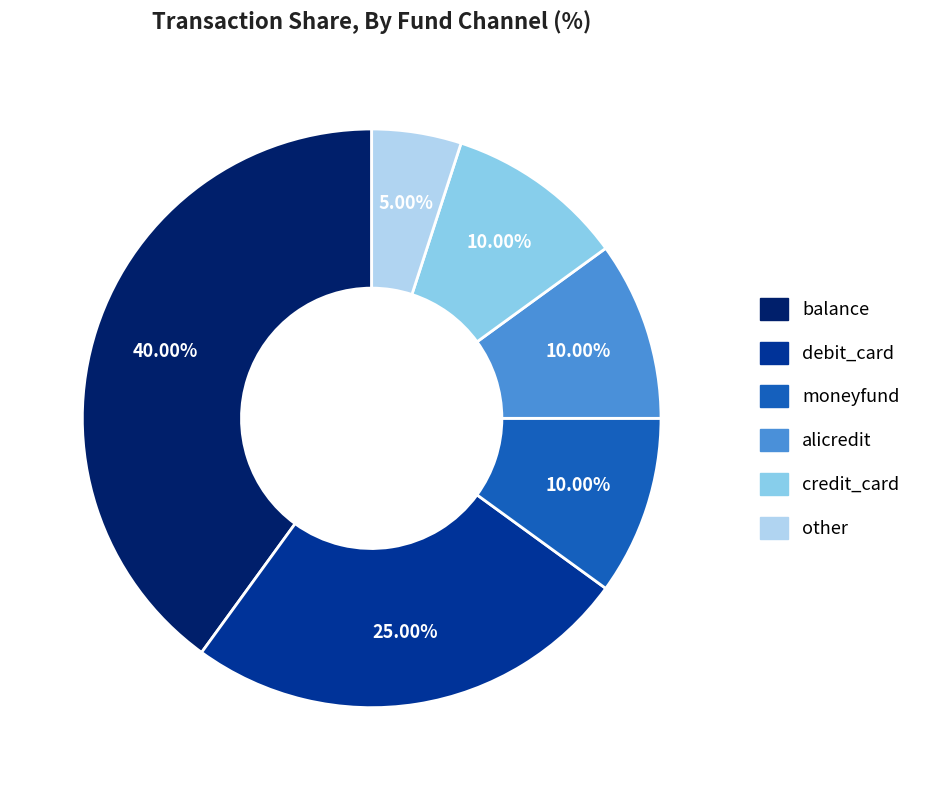

What is the smallest slice in the pie chart?

other